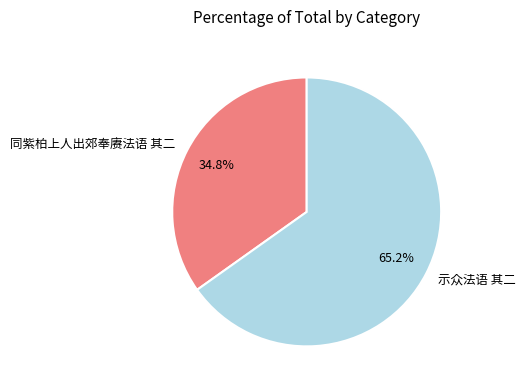

Is it true that 示众法语 其二 is 53% of the pie?

False